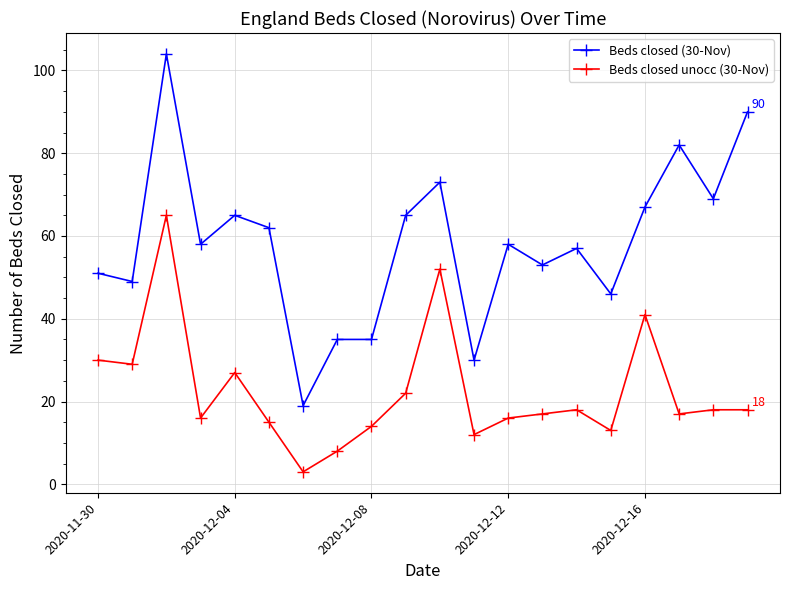

True or false: Beds closed (30-Nov) and Beds closed unocc (30-Nov) intersect in this chart.

False